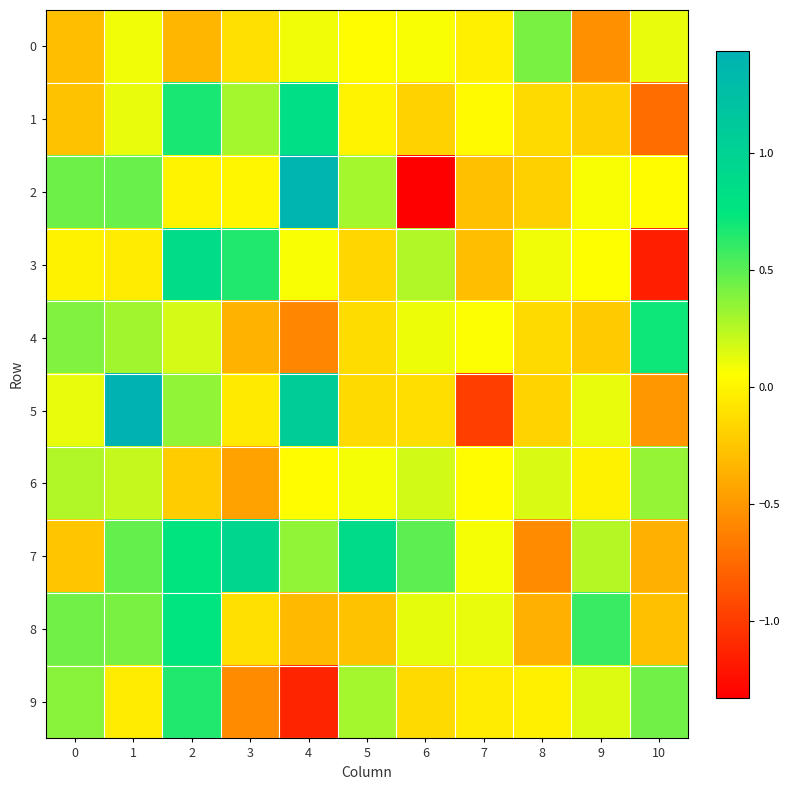

At which category is the sum across all series the highest?

2